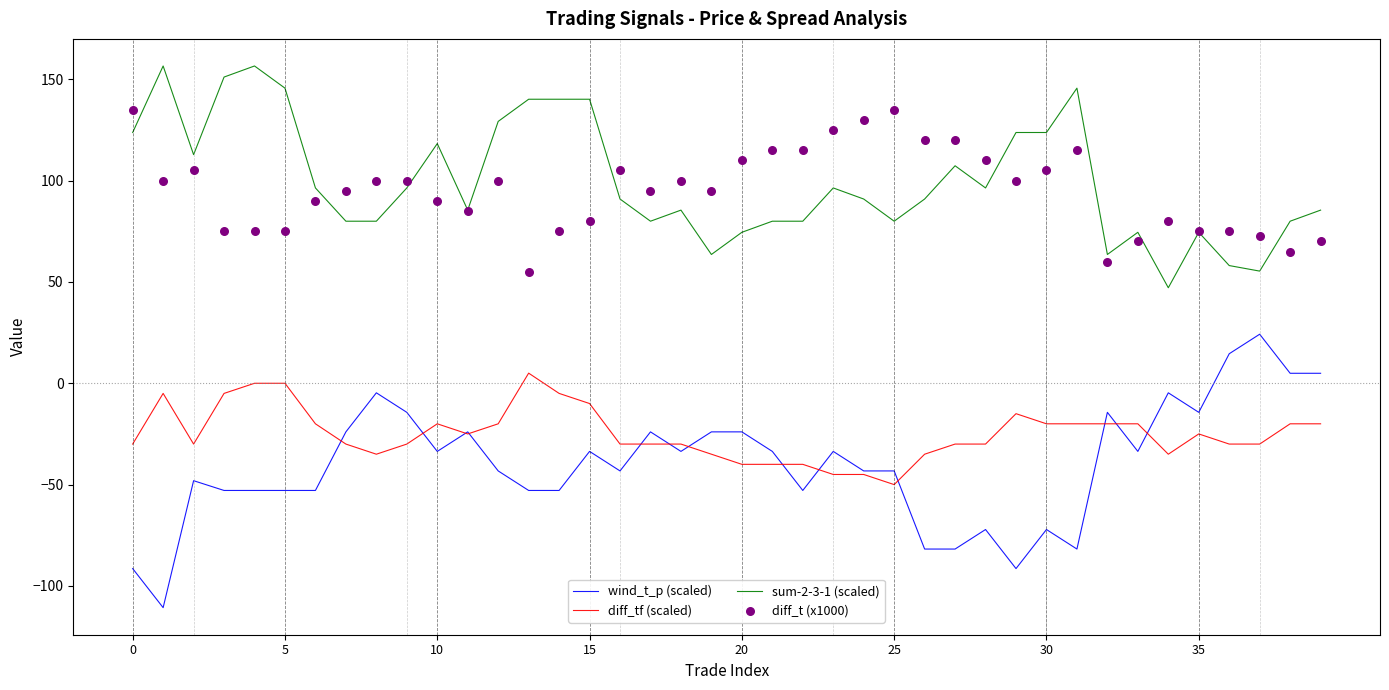

What is the lowest value of the diff_tf (scaled) series?

-50.0